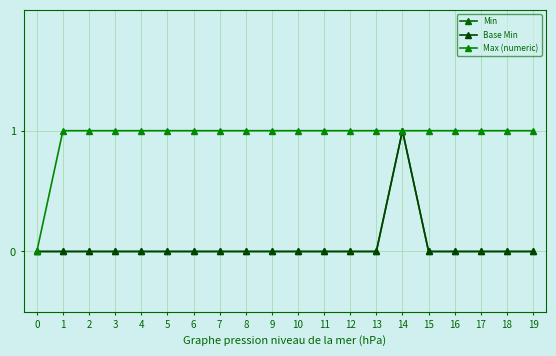

Does the chart have visible grid lines?

Yes